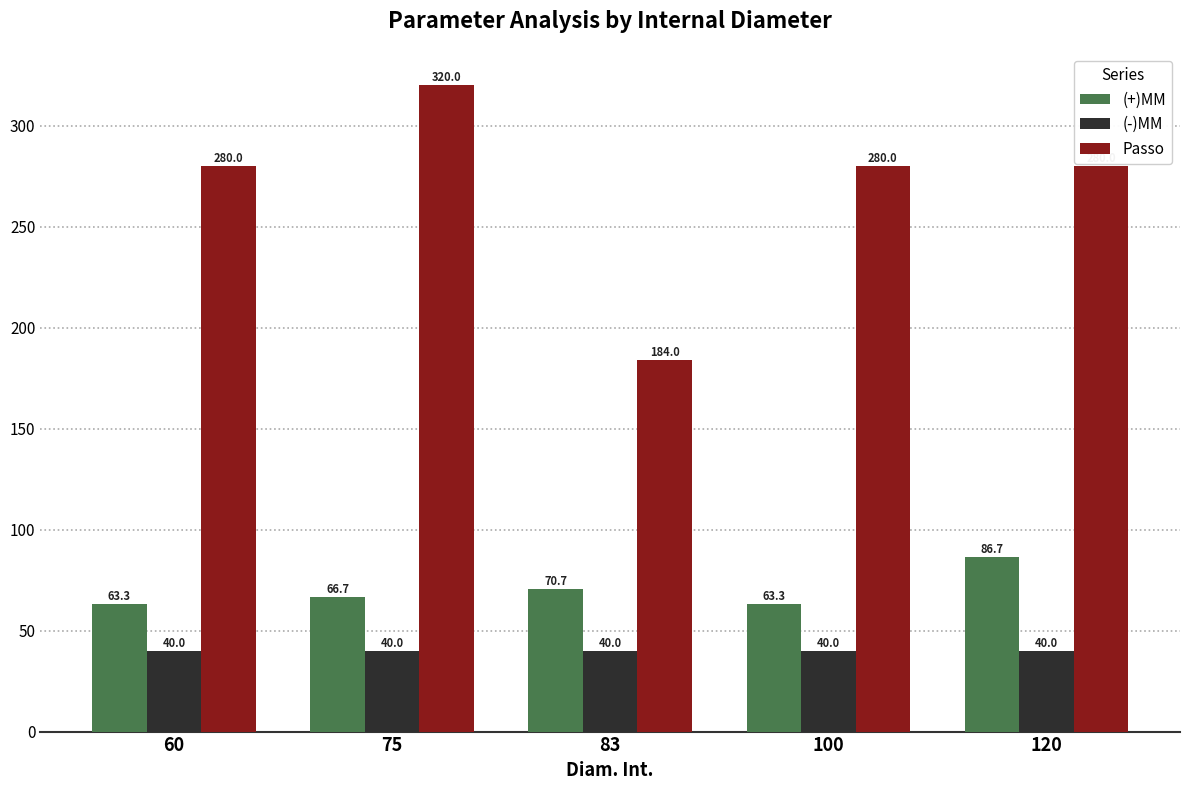

Which series changed the most between 60 and 83?

Passo